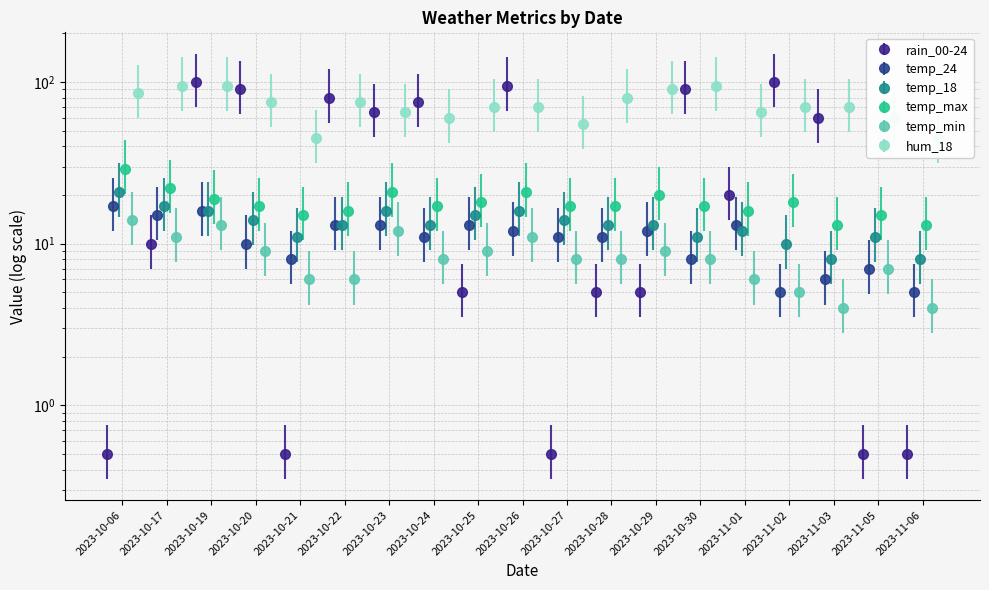

List the labels in order of hum_18 value, smallest first.

2023-10-21, 2023-11-06, 2023-10-27, 2023-10-24, 2023-11-05, 2023-10-23, 2023-11-01, 2023-10-25, 2023-10-26, 2023-11-02, 2023-11-03, 2023-10-20, 2023-10-22, 2023-10-28, 2023-10-06, 2023-10-29, 2023-10-17, 2023-10-19, 2023-10-30